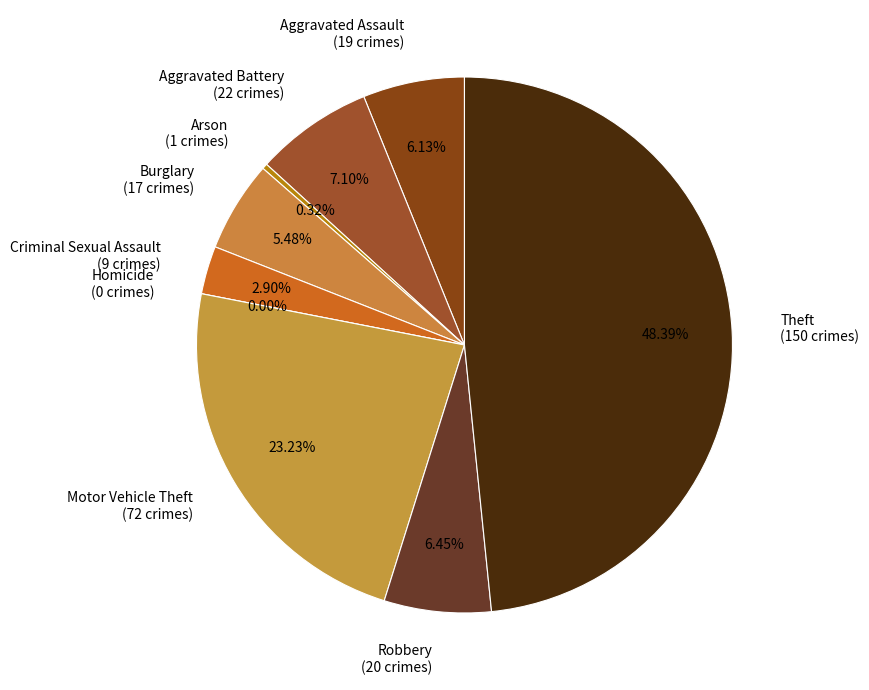

To the nearest percent, what is the difference between the largest and smallest slice percentages?

48%